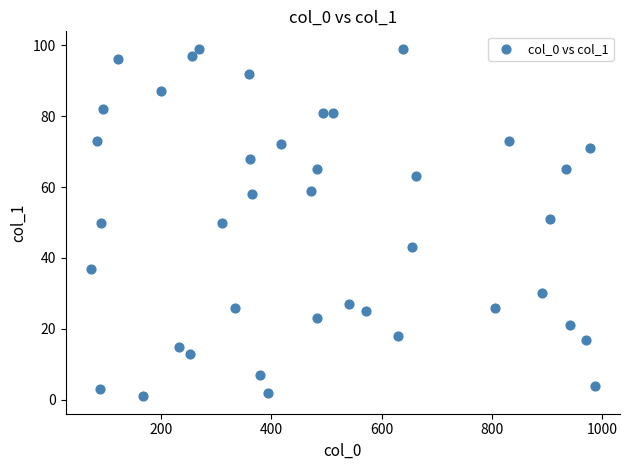

What is the range of X values (max minus min)?

915